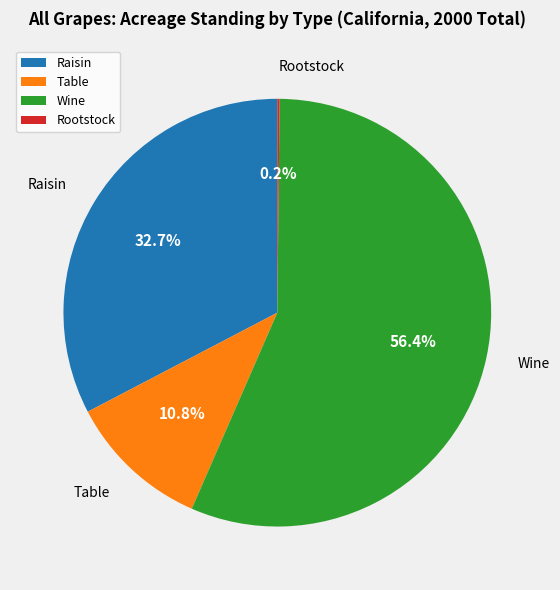

Which category accounts for the majority?

Wine